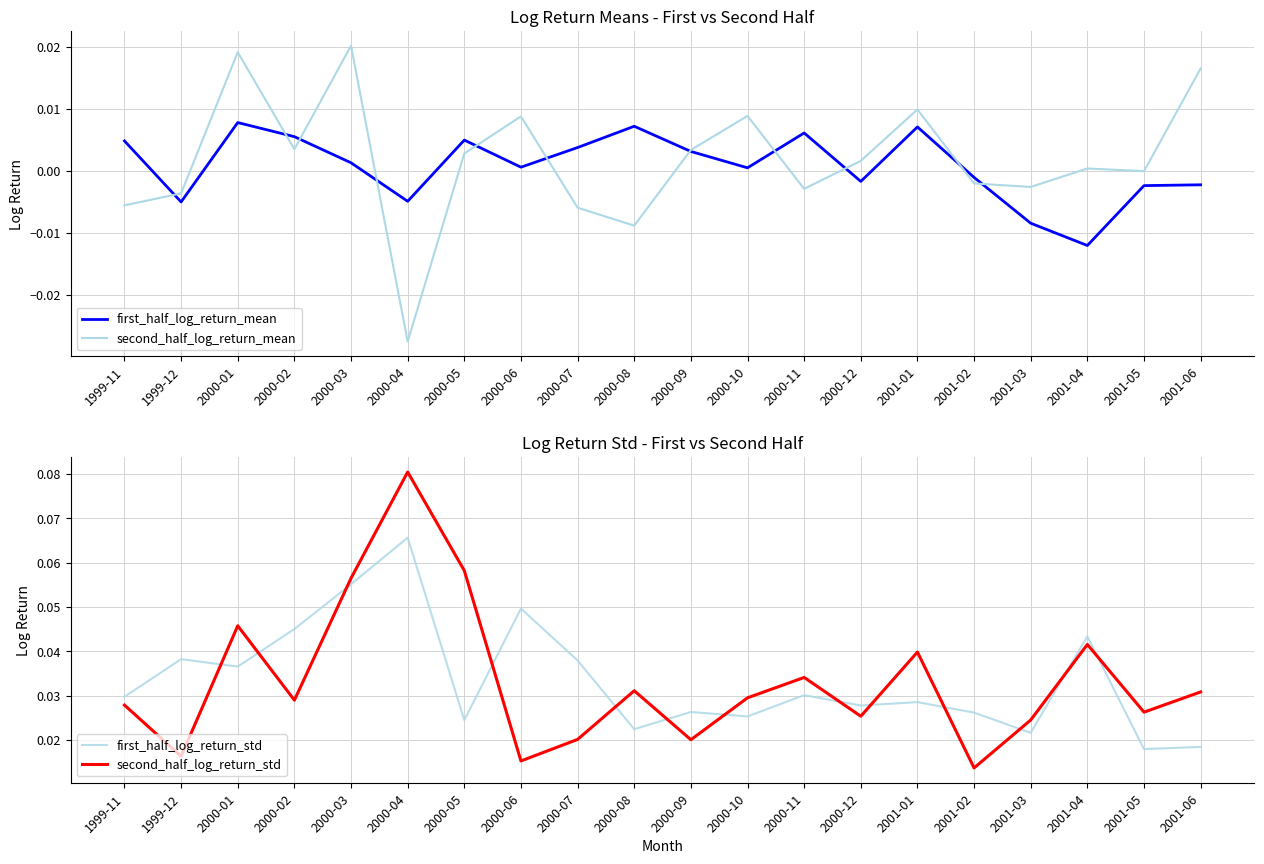

At which category does first_half_log_return_std reach its first local peak?

1999-12